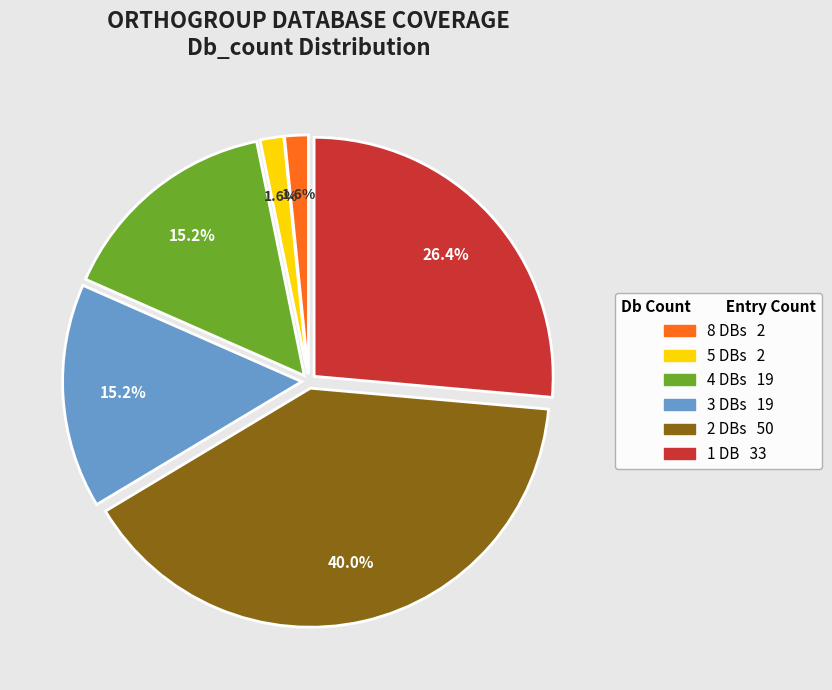

Is there a majority slice in this chart?

No